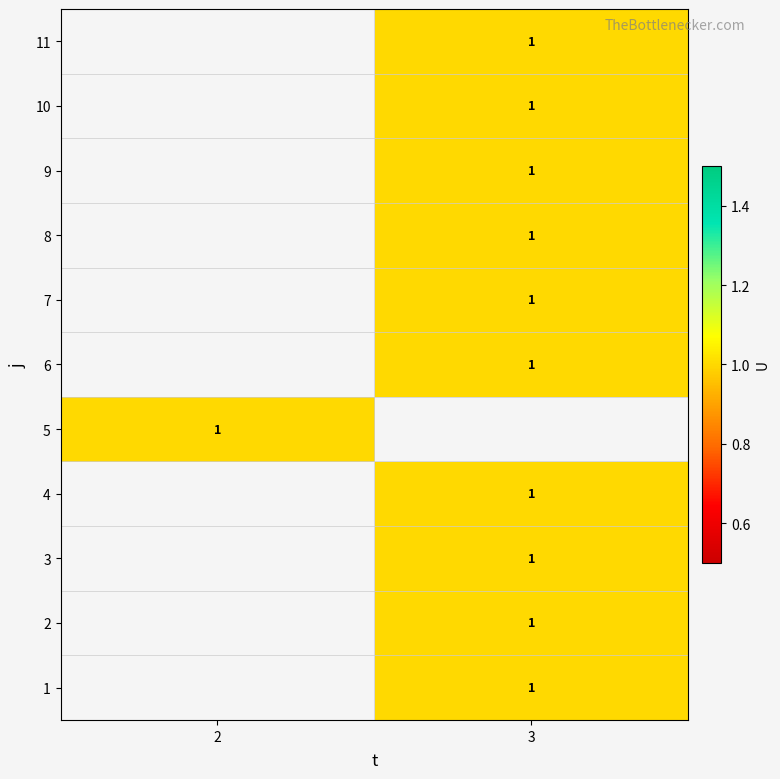

List the labels in order of 10 value, smallest first.

2, 3